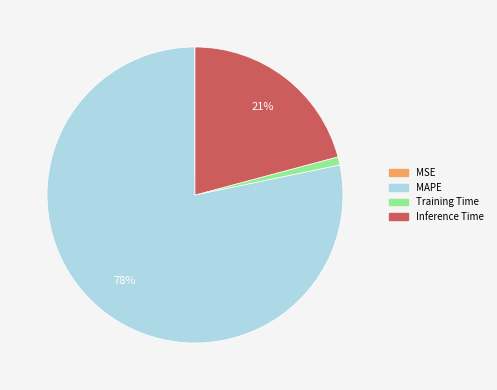

True or false: Training Time accounts for 13% of the total.

False